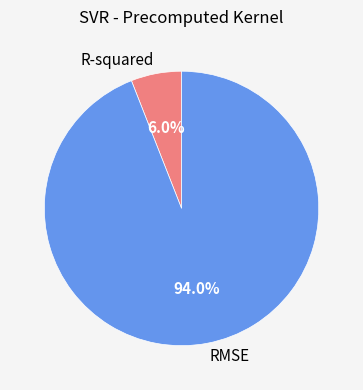

Which has a higher value, RMSE or R-squared?

RMSE